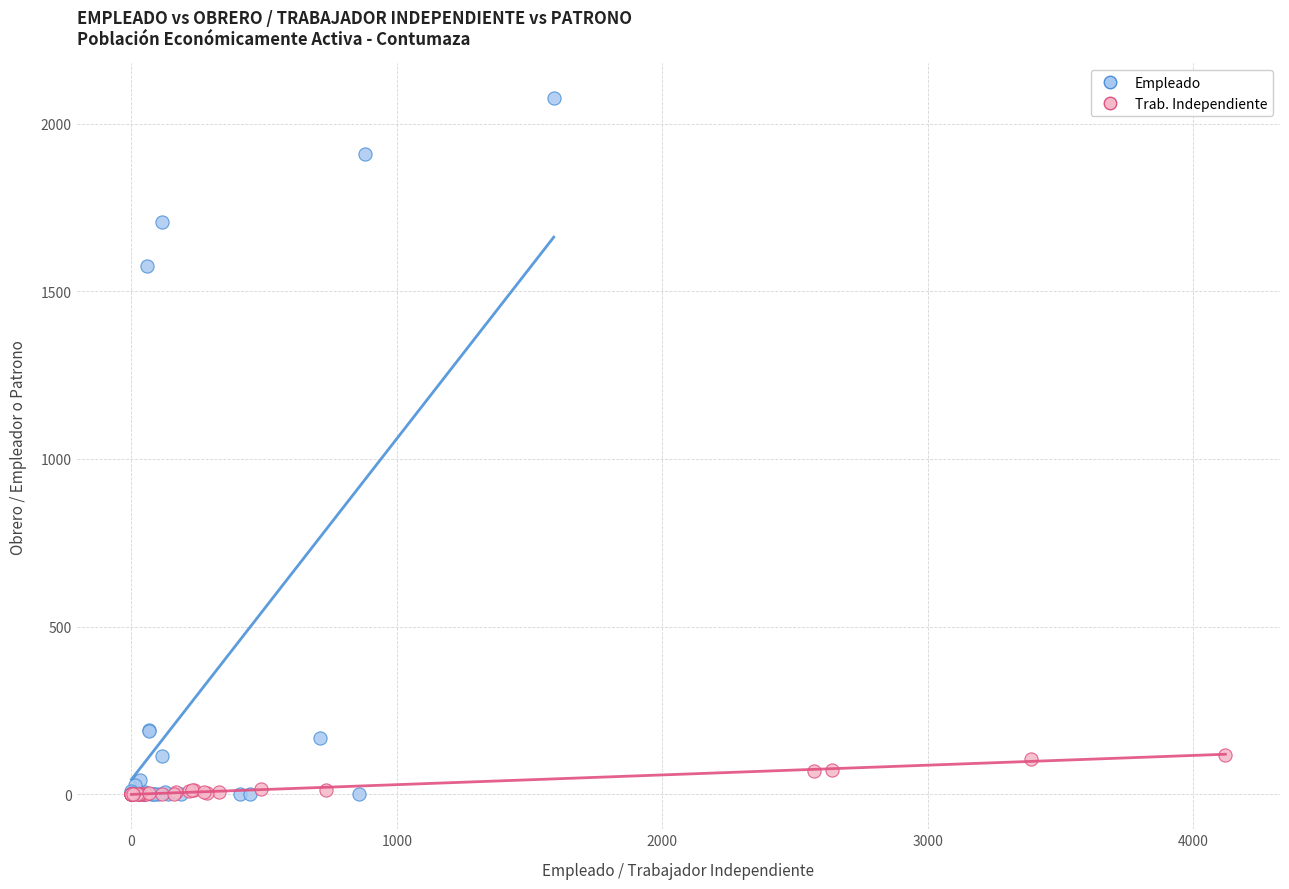

Which series contains the highest Y value?

Empleado